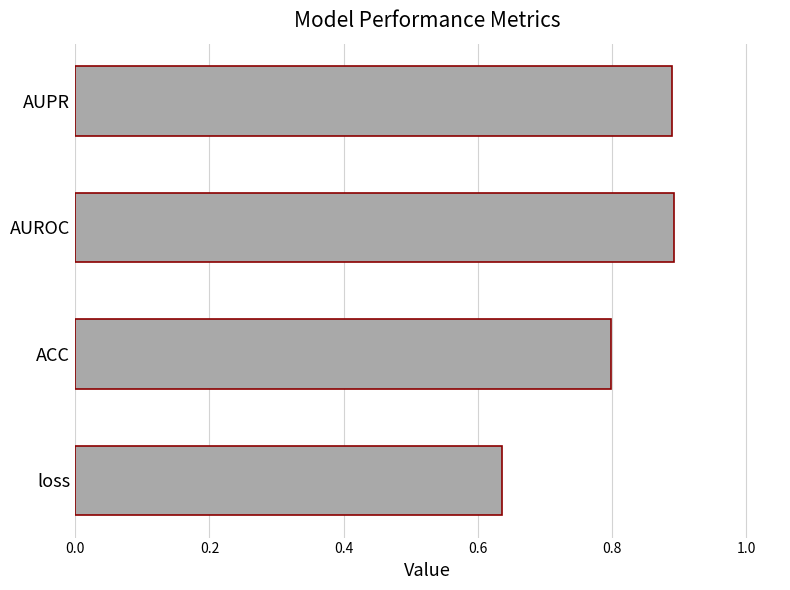

What is the sum of the values at loss and AUROC?

1.5